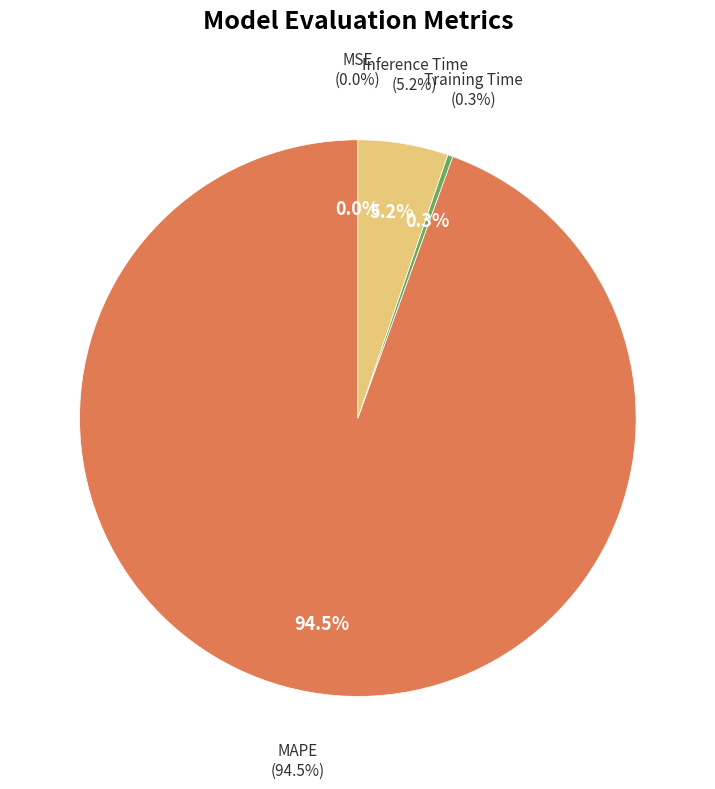

To the nearest percent, what is the combined percentage of Inference Time and MAPE?

100%